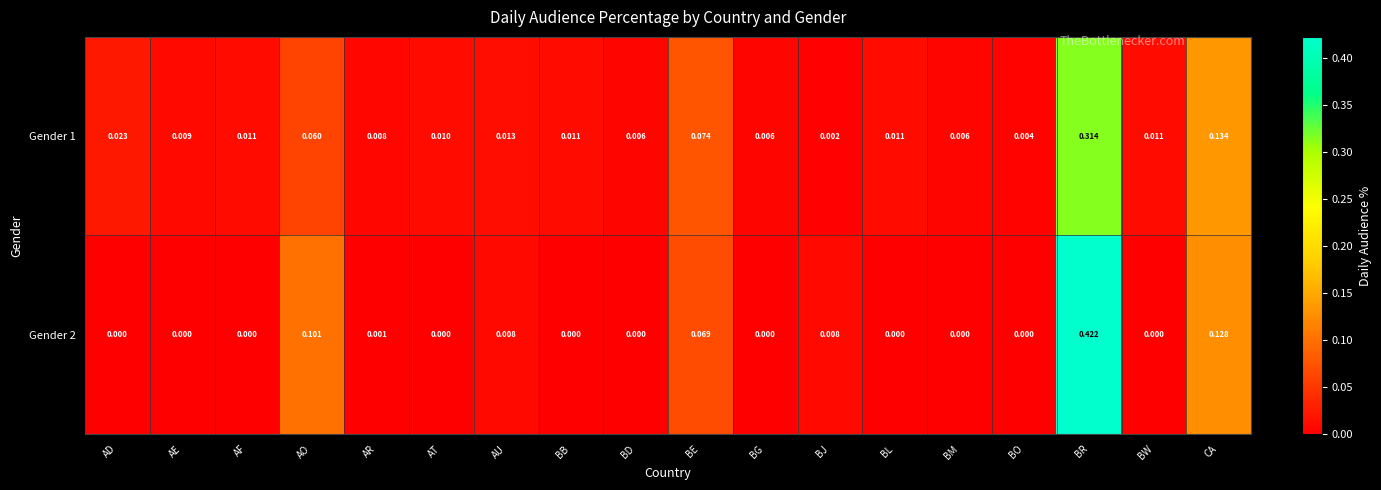

Which series has the largest range (max minus min)?

Gender 2